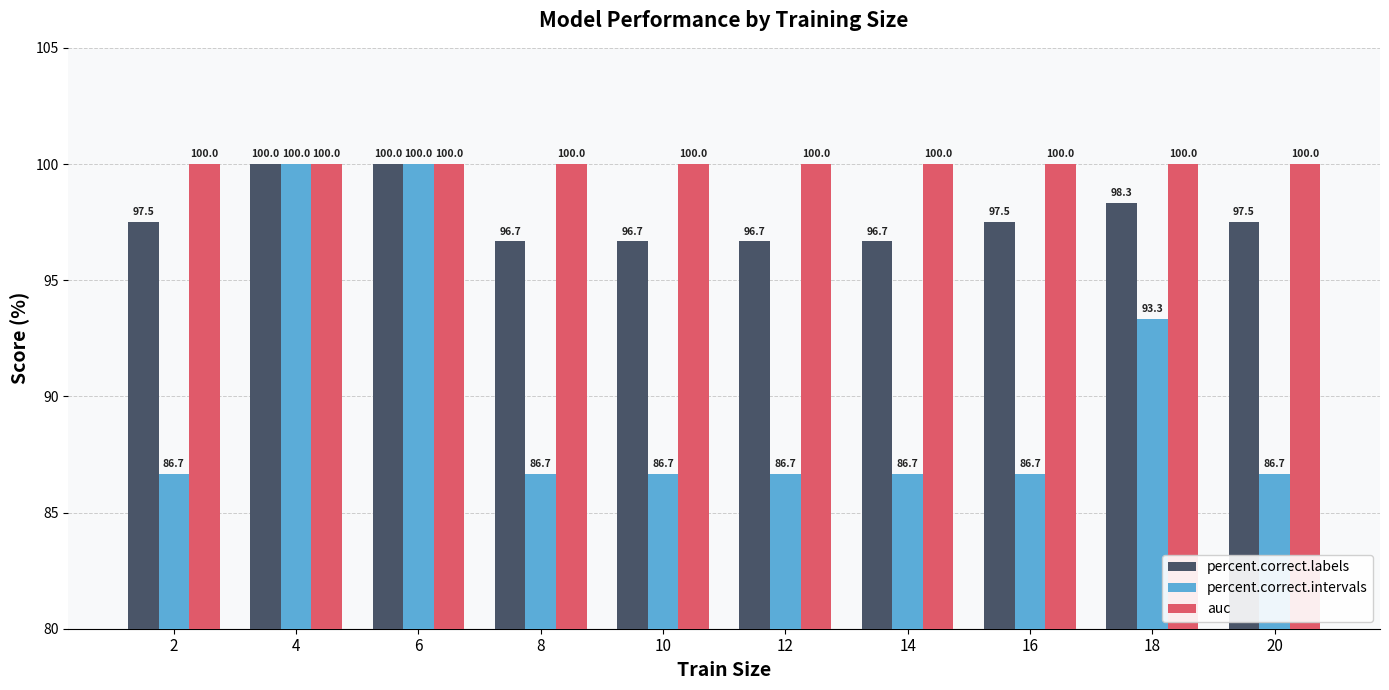

The percent.correct.labels series shows 40.2 at 16. True or false?

False